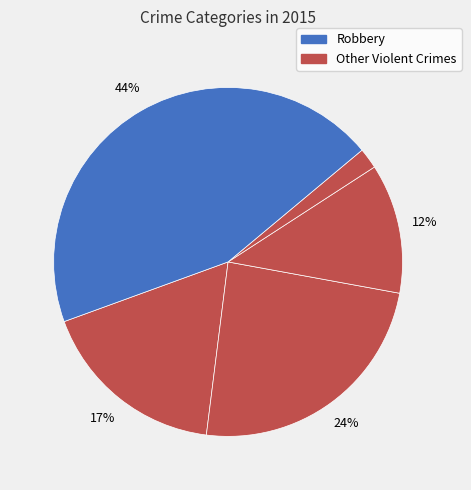

What is the largest slice in the pie chart?

Robbery